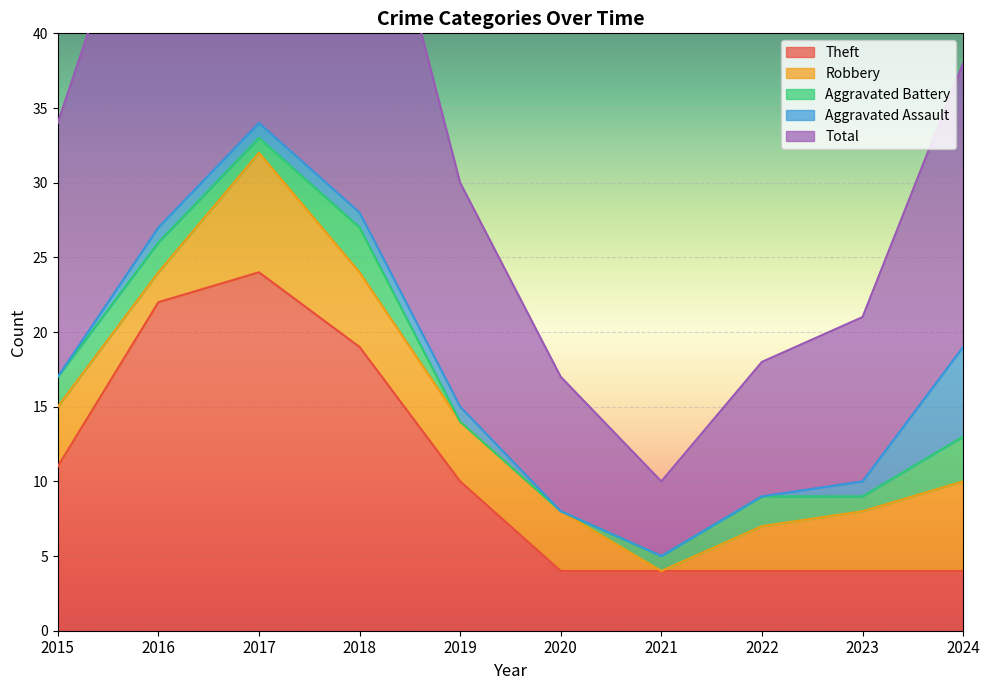

The Robbery series shows 2 at 2022. True or false?

False